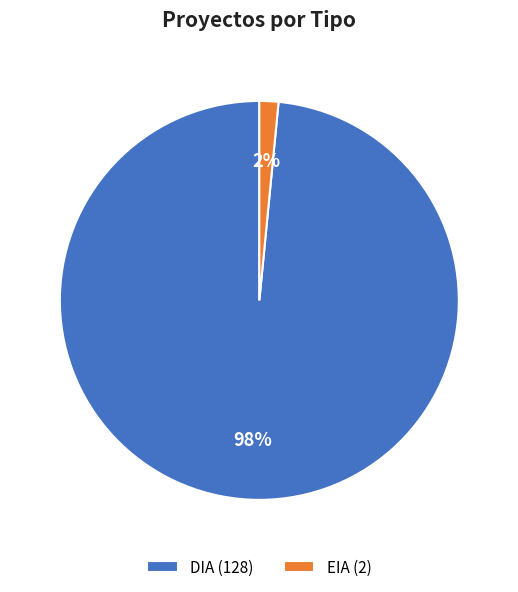

To the nearest percent, what is the average slice percentage?

50%